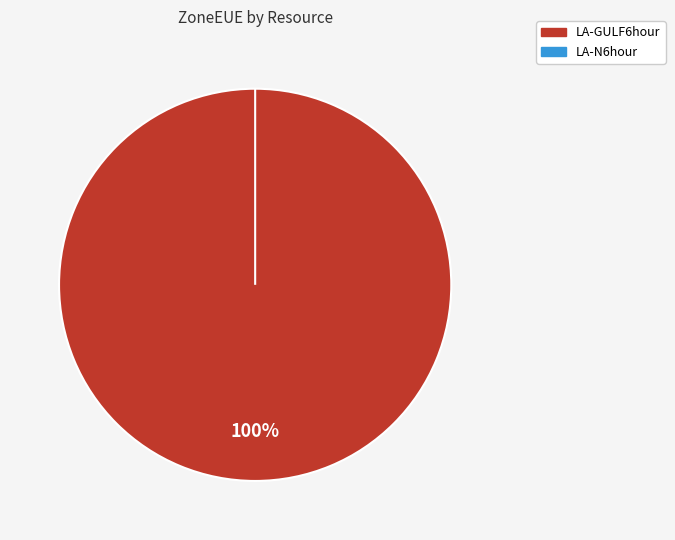

What is the change in value from LA-GULF6hour to LA-N6hour?

-113.2